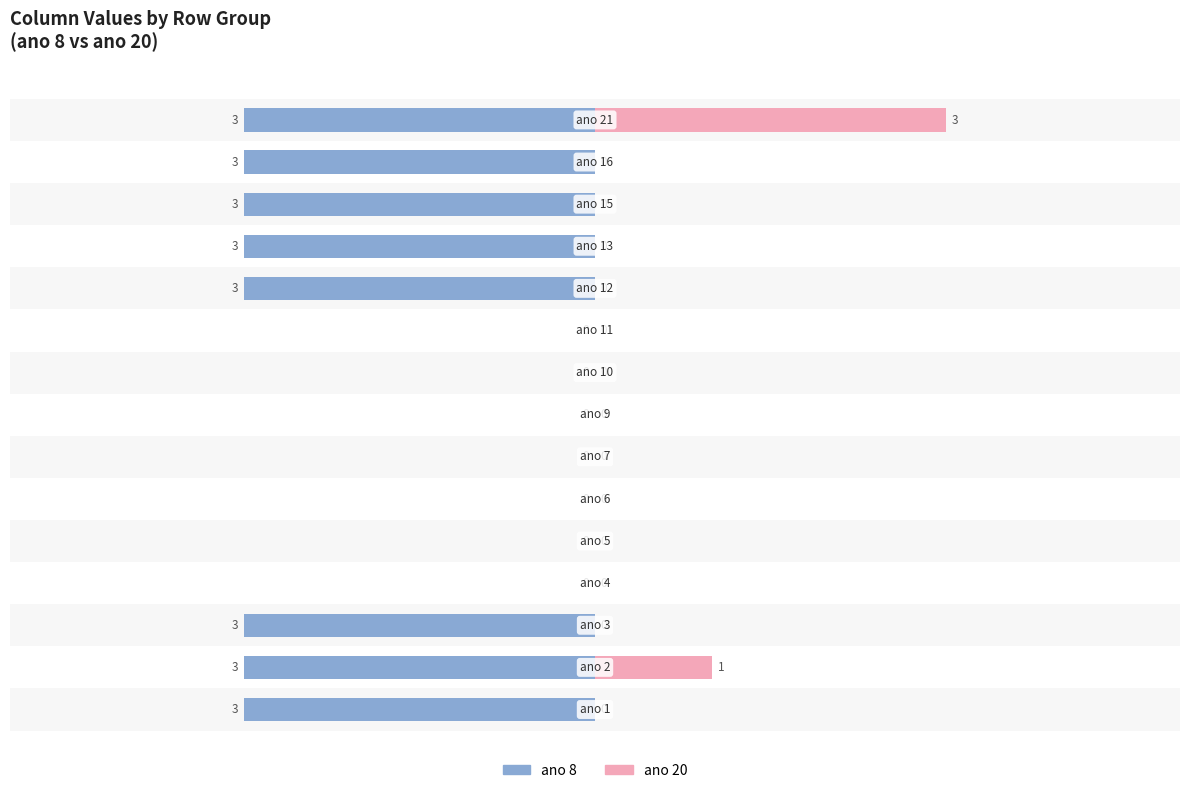

Count the ano 20 values in the range 0 to 1.

14